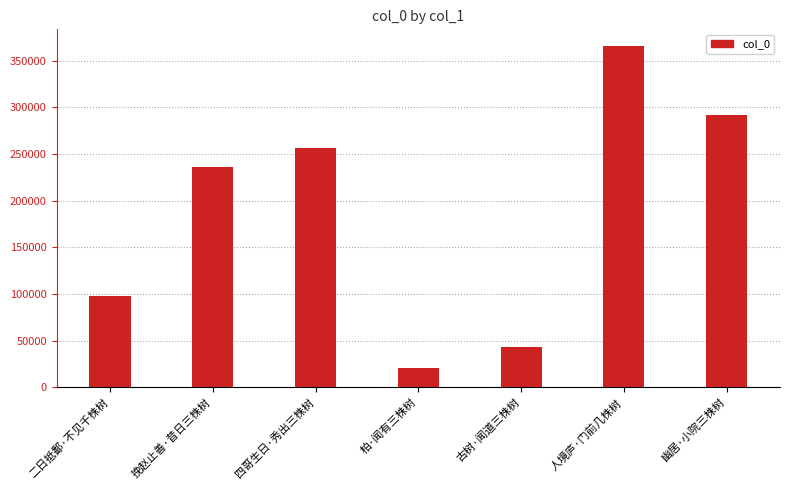

What is the sum of all values?

1312989